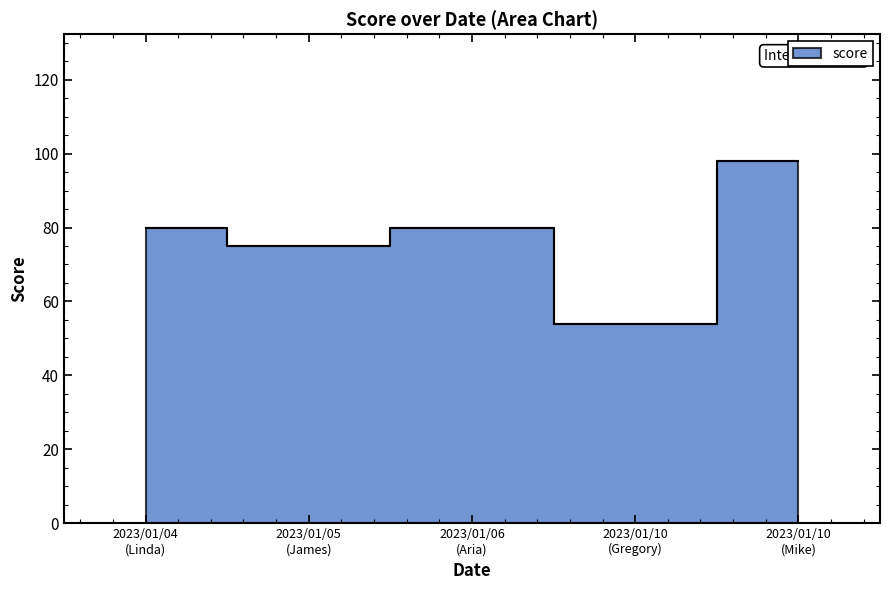

Is it true that the value at 2023/01/10 is 30?

False